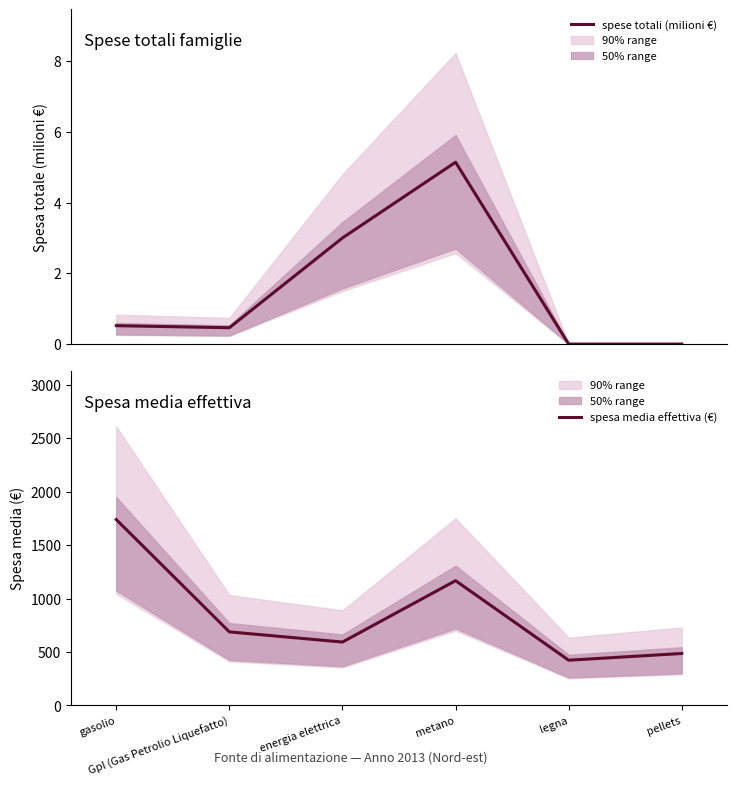

True or false: spesa media effettiva (€) and spese totali (milioni €) cross at least once.

False